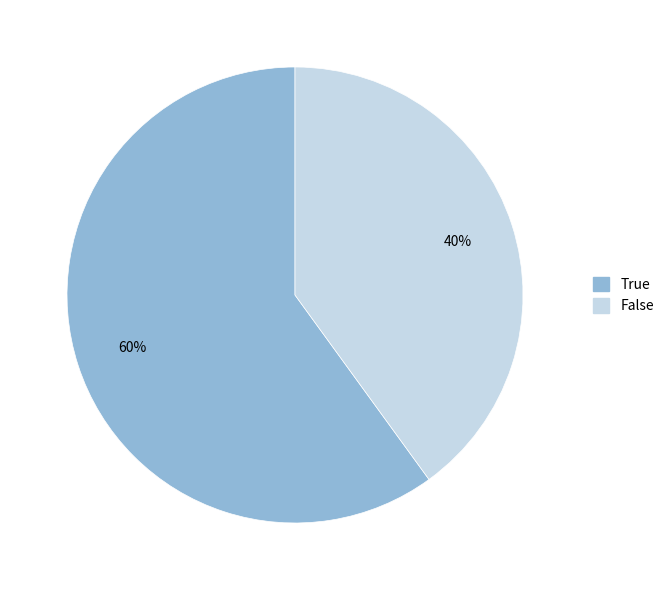

Between True and False, which is larger?

True